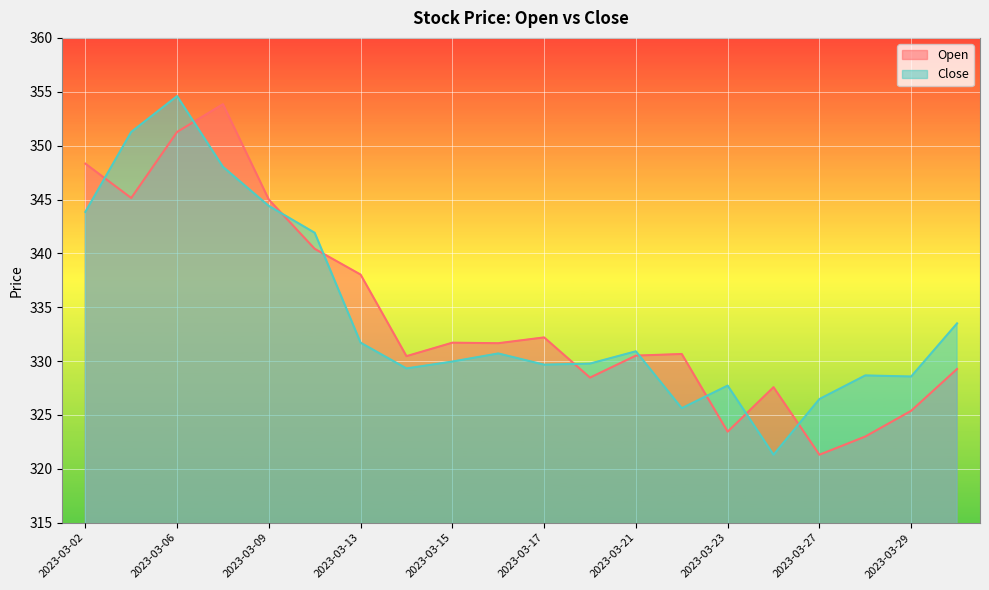

Reading right to left, list all the values displayed in this chart.

Open: 2023-03-31=329.3	2023-03-29=325.4	2023-03-28=323.0	2023-03-27=321.3	2023-03-24=327.6	2023-03-23=323.4	2023-03-22=330.7	2023-03-21=330.5	2023-03-20=328.5	2023-03-17=332.2	2023-03-16=331.7	2023-03-15=331.7	2023-03-14=330.5	2023-03-13=338.0	2023-03-10=340.4	2023-03-09=345.0	2023-03-08=353.9	2023-03-06=351.3	2023-03-03=345.1	2023-03-02=348.3
Close: 2023-03-31=333.5	2023-03-29=328.6	2023-03-28=328.7	2023-03-27=326.5	2023-03-24=321.3	2023-03-23=327.7	2023-03-22=325.6	2023-03-21=330.9	2023-03-20=329.8	2023-03-17=329.7	2023-03-16=330.7	2023-03-15=330.0	2023-03-14=329.3	2023-03-13=331.7	2023-03-10=341.9	2023-03-09=344.4	2023-03-08=348.0	2023-03-06=354.6	2023-03-03=351.3	2023-03-02=343.9